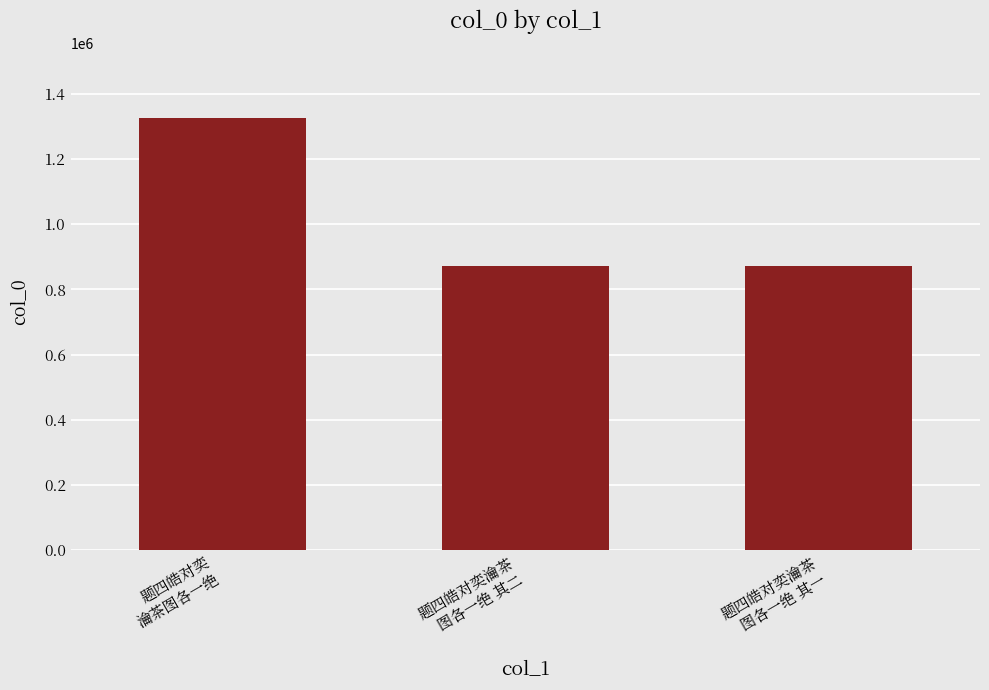

How many data points are less than 872318?

1